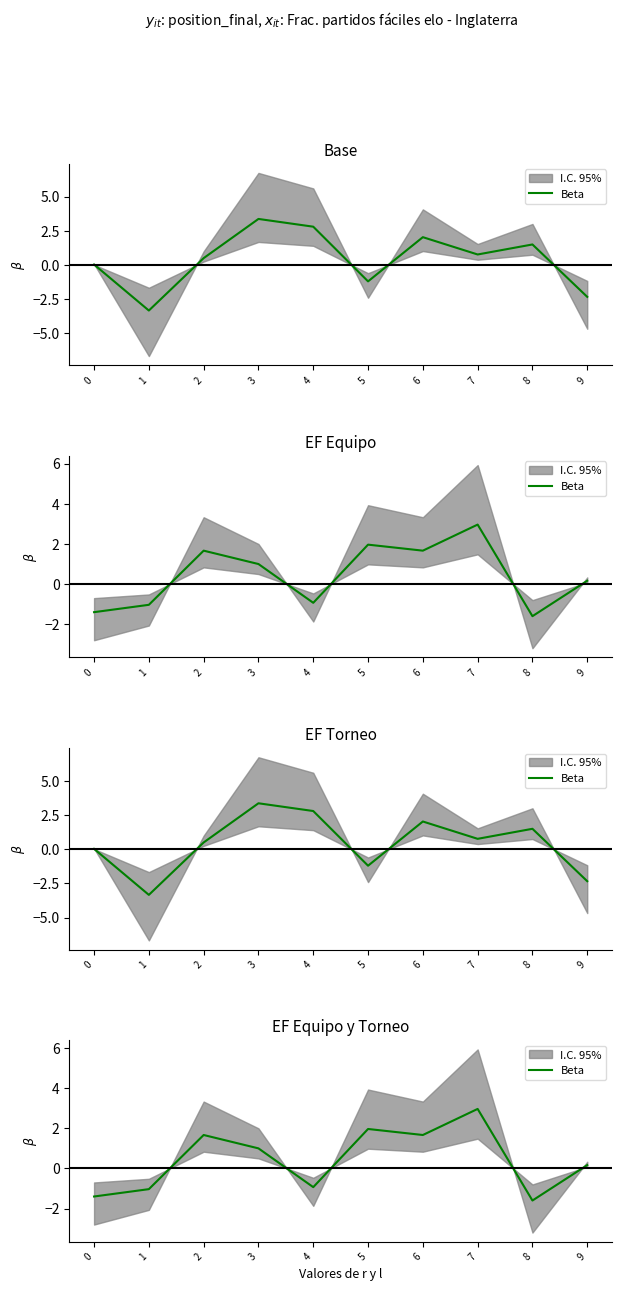

Is it true that the value at 2 is 1.7?

True